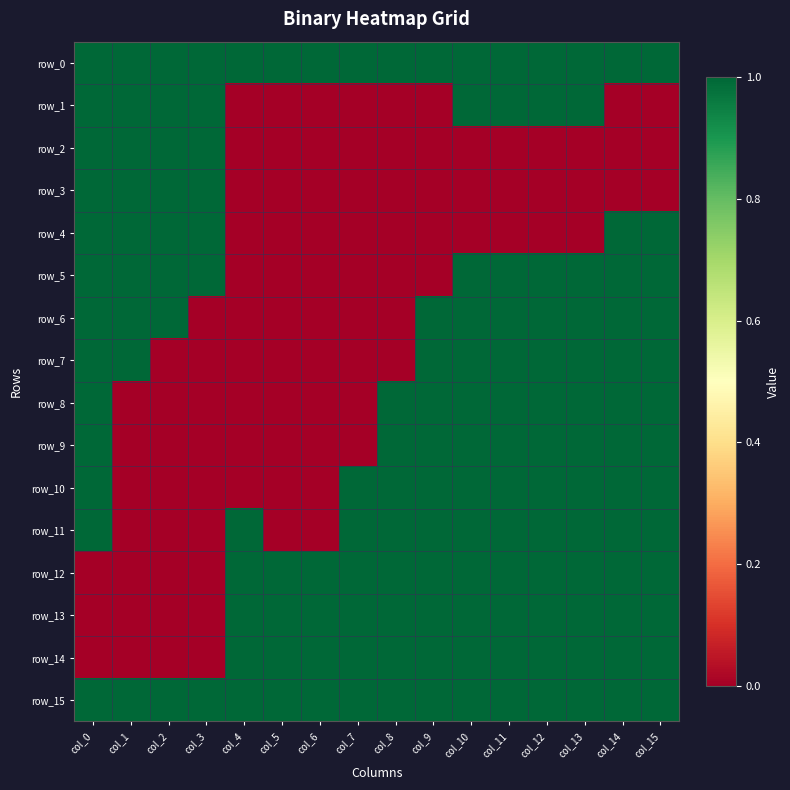

At col_12, list the series in order from smallest to largest.

row_2, row_3, row_4, row_0, row_1, row_5, row_6, row_7, row_8, row_9, row_10, row_11, row_12, row_13, row_14, row_15